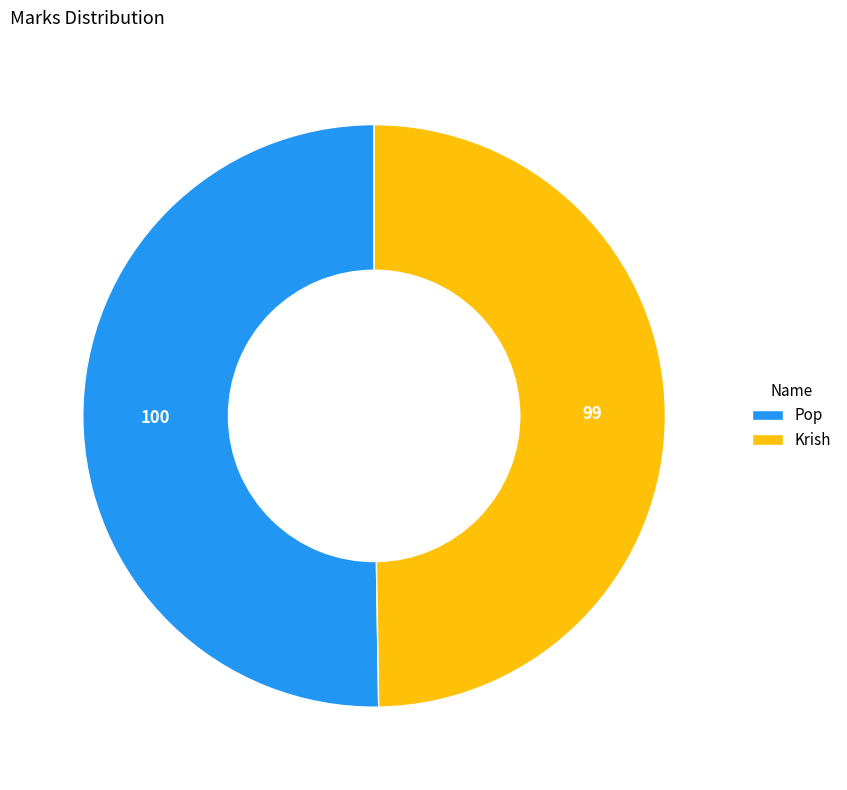

Count the number of slices in the pie.

2